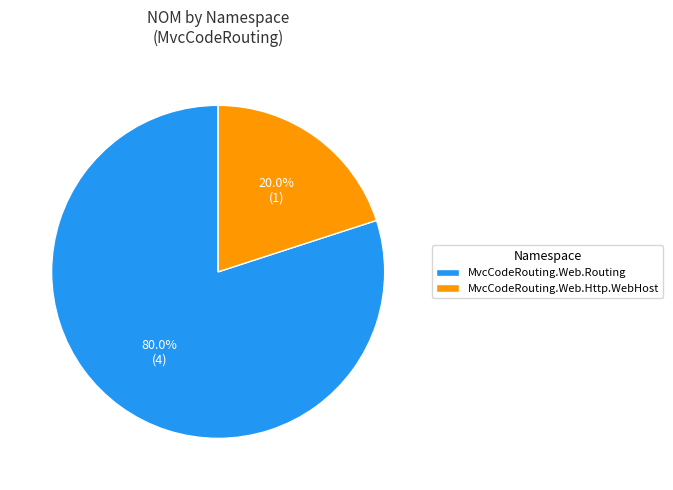

Which category has the smallest portion of the pie?

MvcCodeRouting.Web.Http.WebHost